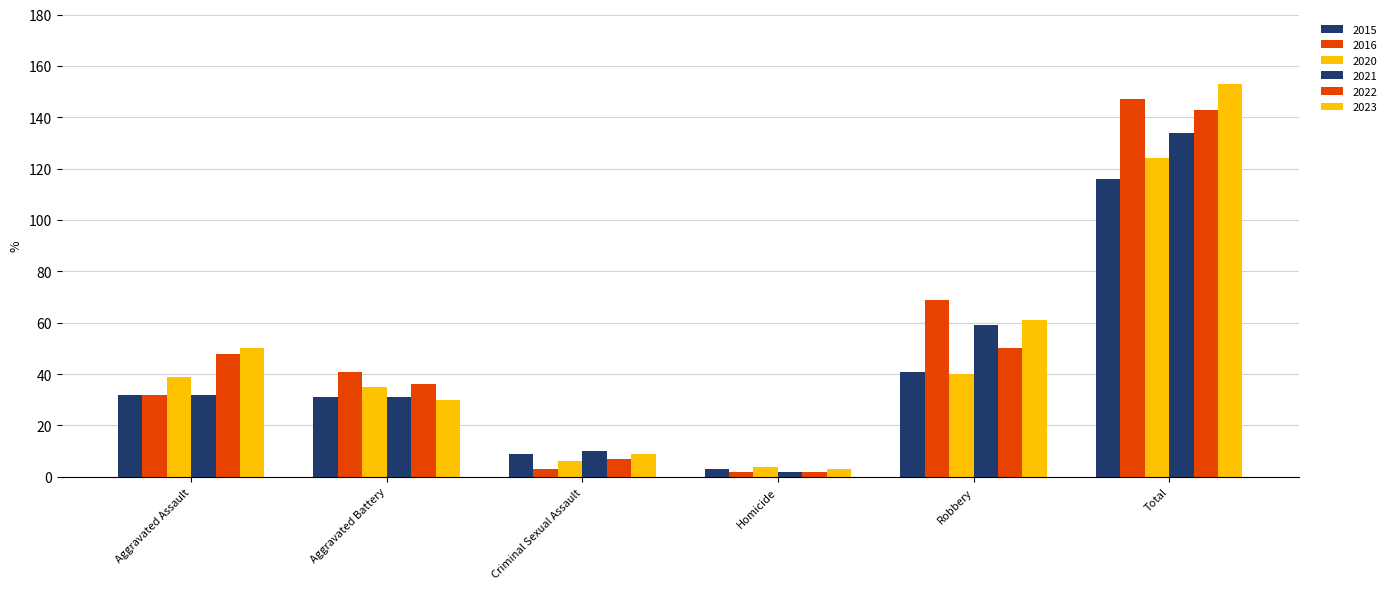

How many bars are there in total?

36